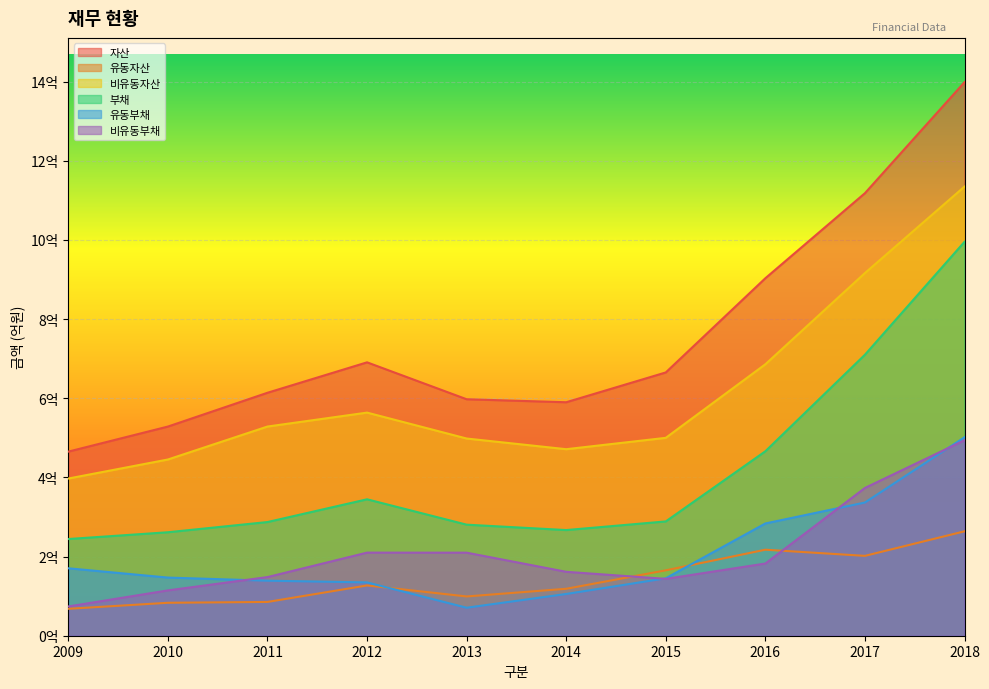

What is the difference between the 자산 values at 2009 and 2010?

63305982